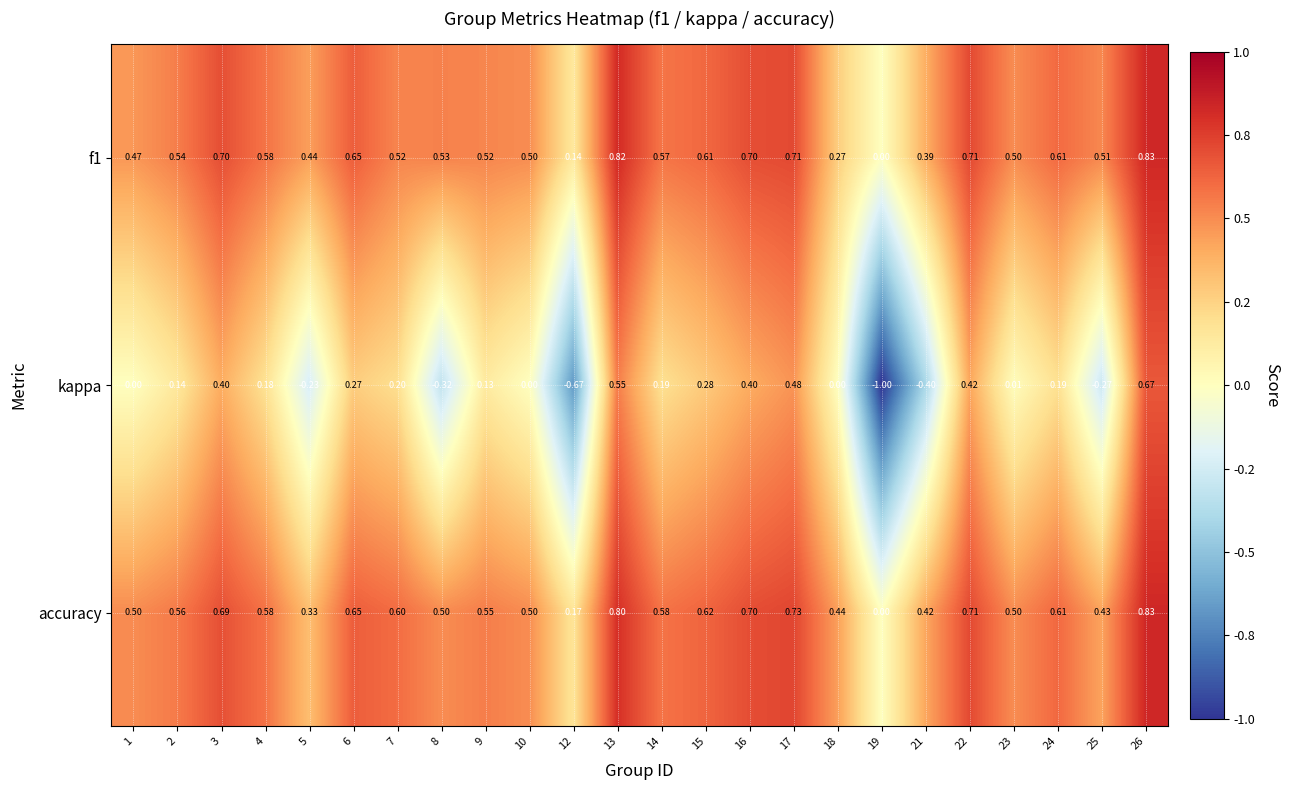

Which series has the widest spread of values?

kappa